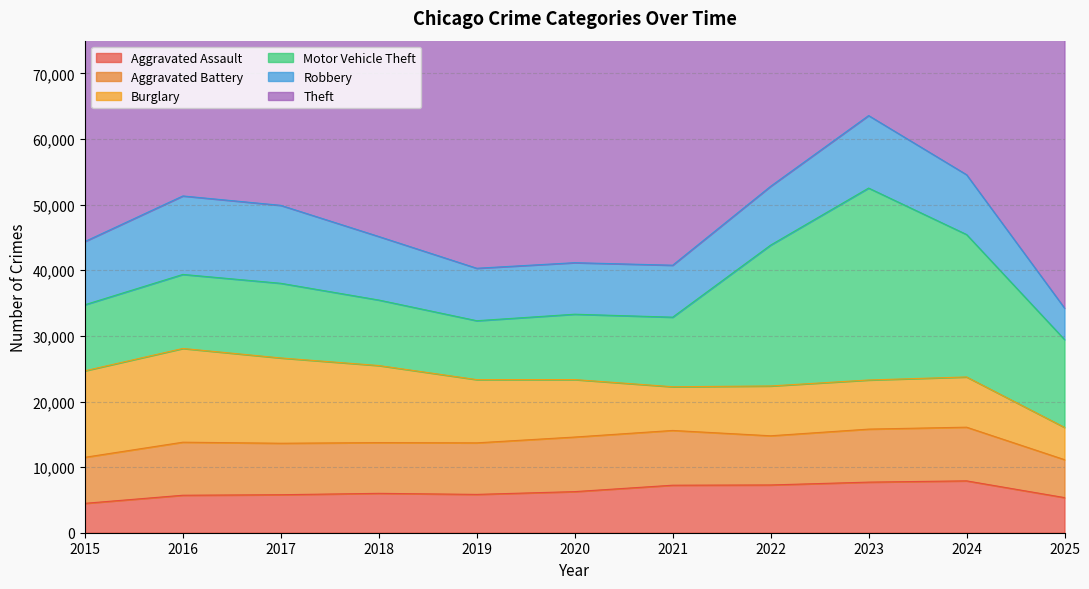

Reading right to left, list all the values displayed in this chart.

Aggravated Assault: 5356	7906	7712	7281	7242	6265	5841	6002	5793	5713	4480
Aggravated Battery: 5782	8182	8081	7495	8348	8320	7858	7734	7845	8085	7018
Burglary: 4919	7655	7486	7594	6661	8759	9639	11747	13001	14289	13184
Motor Vehicle Theft: 13391	21713	29255	21472	10605	9962	8978	9985	11380	11285	10068
Robbery: 4796	9116	11052	8965	7920	7855	7995	9681	11881	11960	9638
Theft: 46270	61291	57495	54899	40821	41350	62499	65290	64387	61626	57353